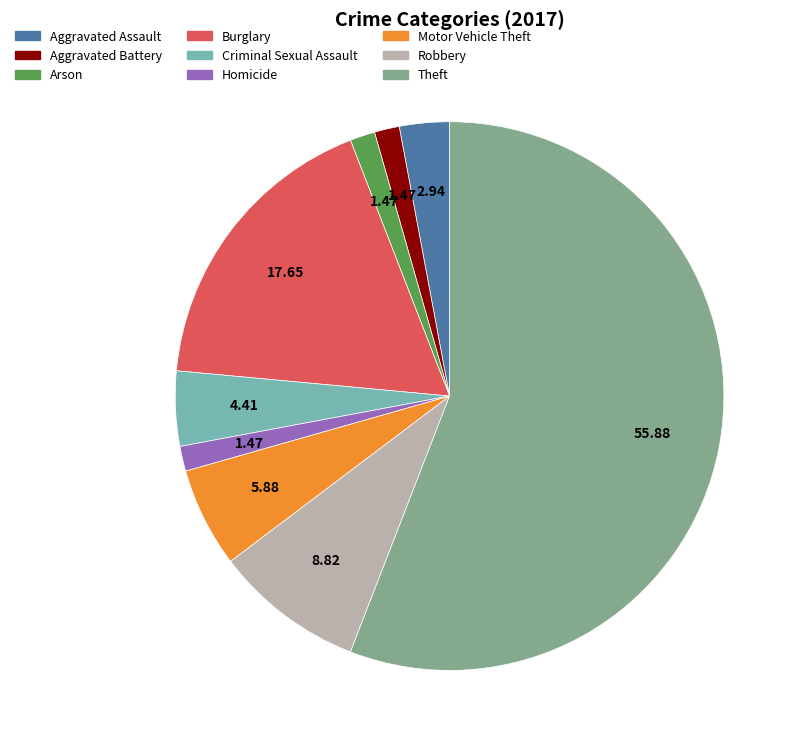

Is Motor Vehicle Theft the majority of the pie?

No